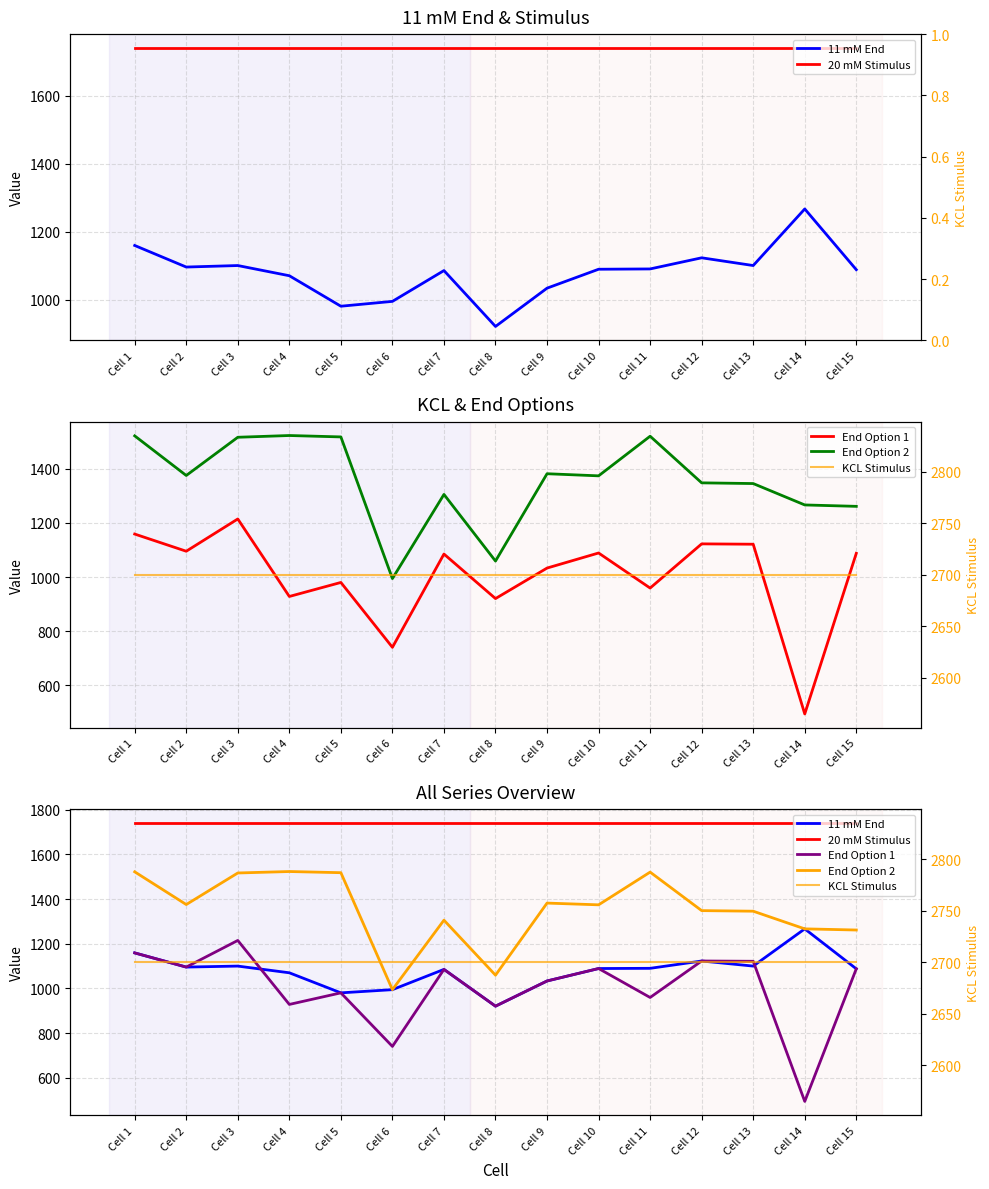

True or false: KCL Stimulus and End Option 2 intersect in this chart.

False